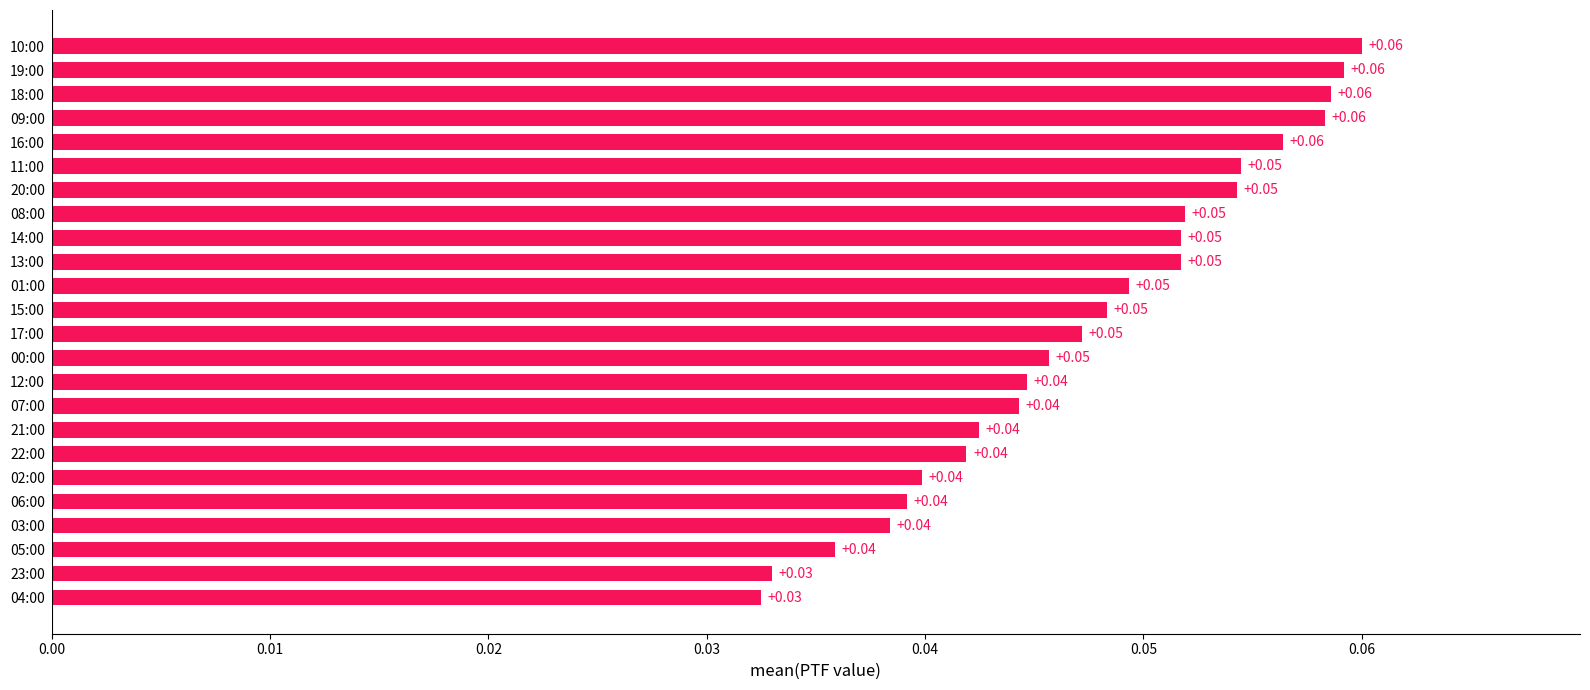

Does the chart contain any negative values?

No